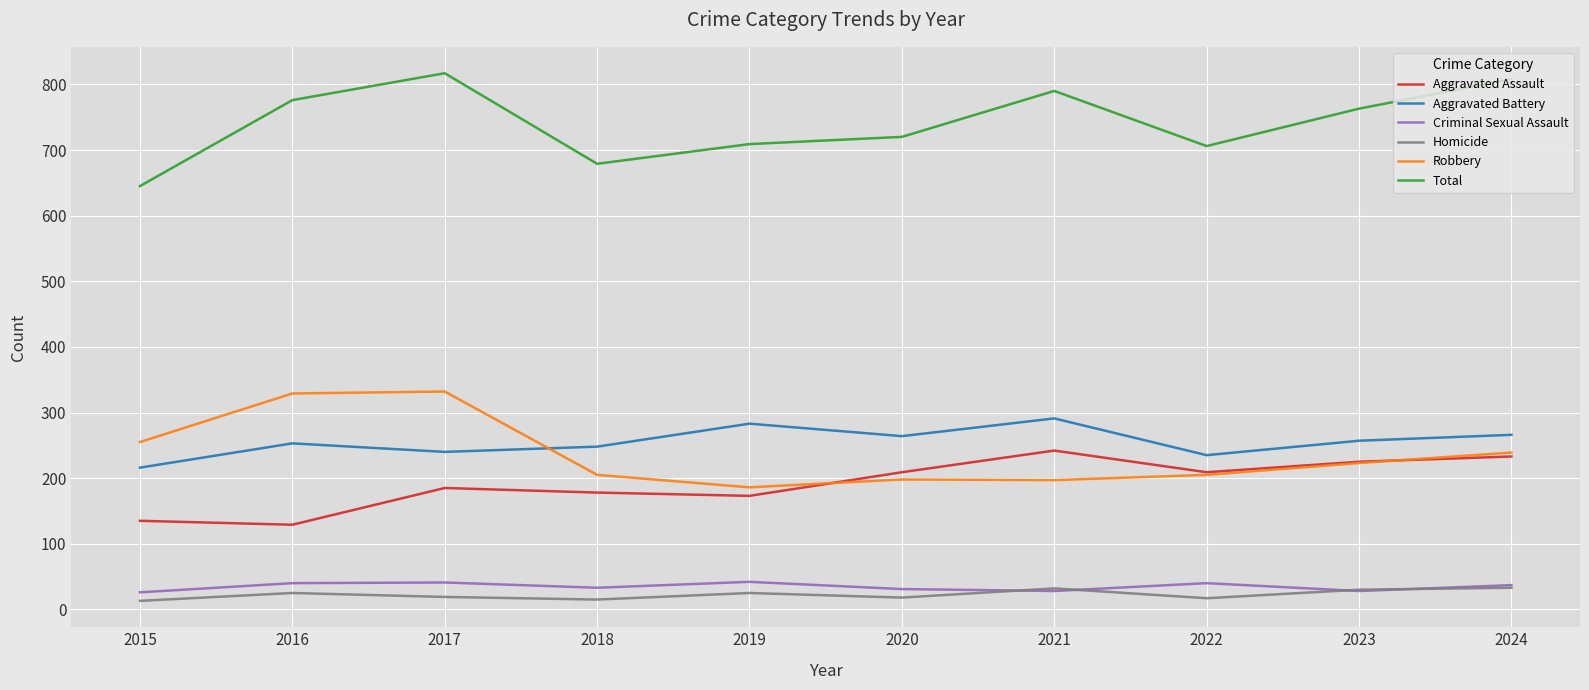

Which category has the lowest value in the Aggravated Battery series?

2015